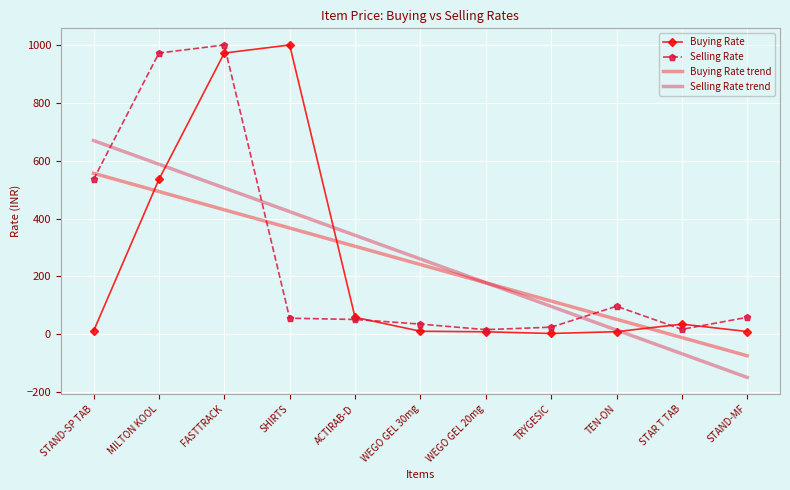

At which category is the sum across all series the highest?

FASTTRACK